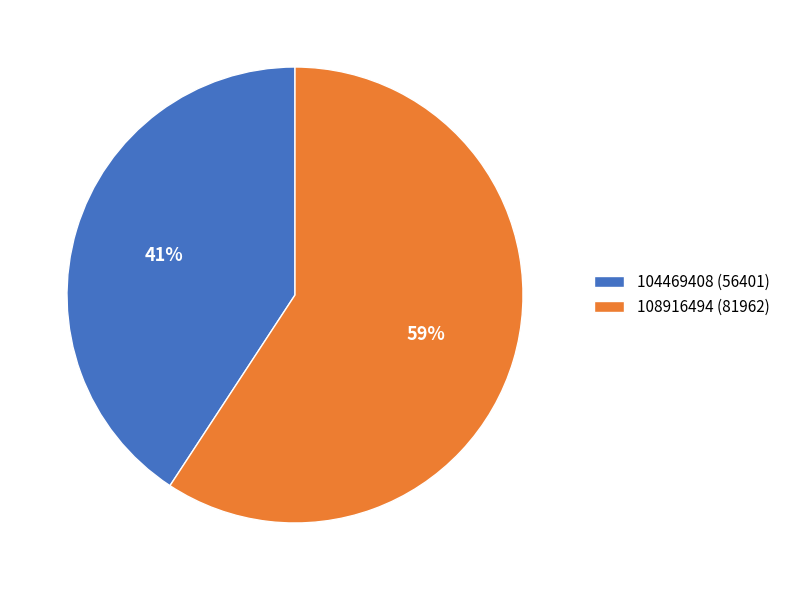

Is it true that 108916494 is 49% of the pie?

False